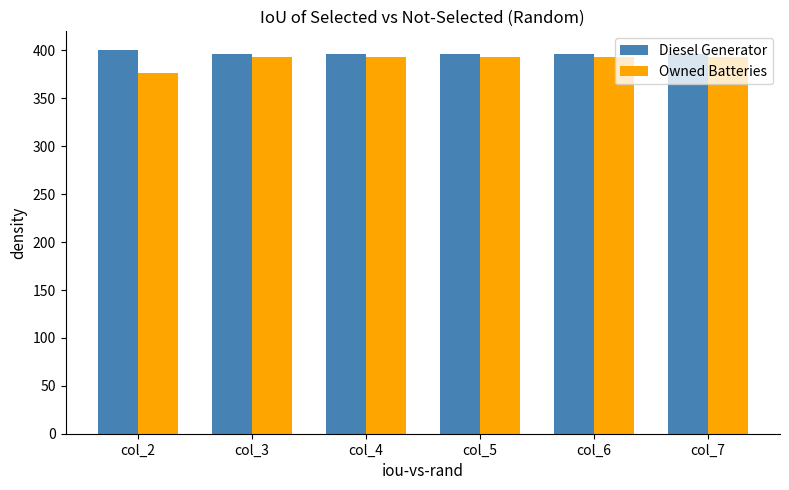

What is the total value across all series at col_3?

789